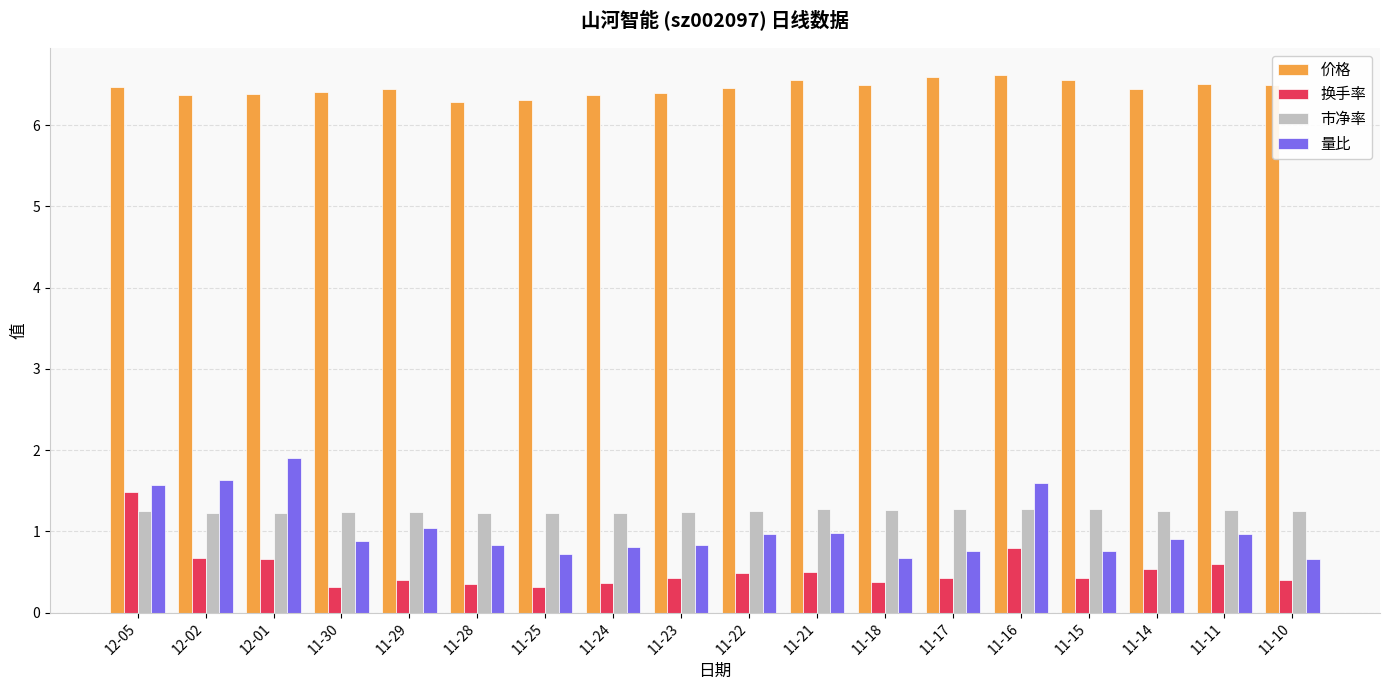

Between 12-05 and 11-28, which series saw the biggest shift?

换手率